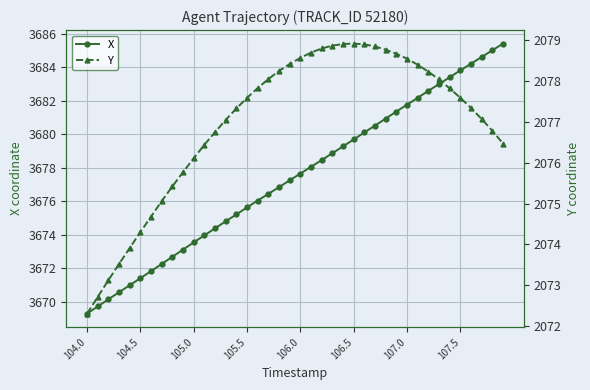

True or false: Y has more than 1 points higher than both neighbors.

False